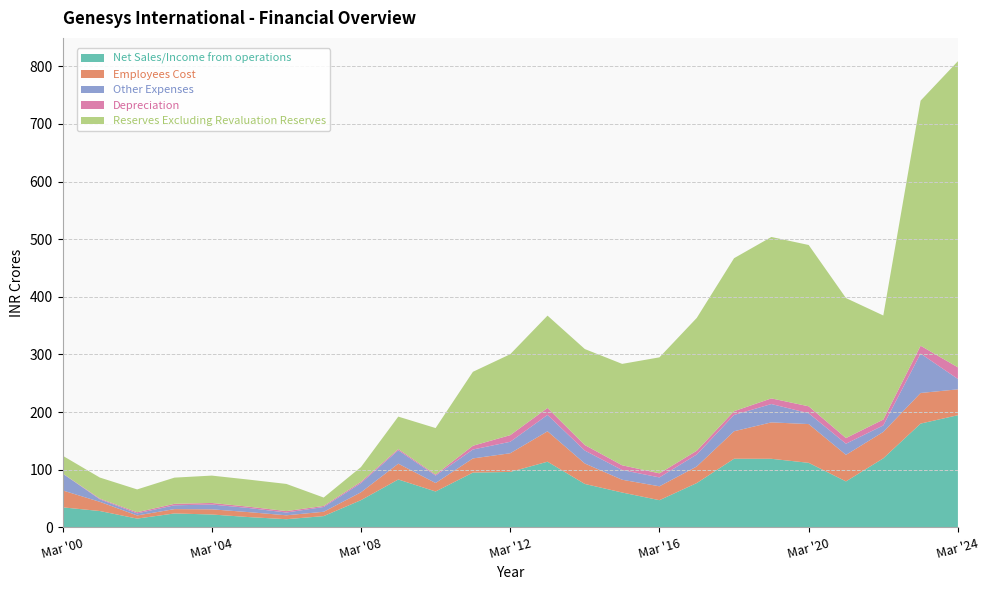

Reading right to left, transcribe all the data shown in this chart.

Net Sales/Income from operations: 194.5	179.9	119.6	79.6	111.8	118.8	118.9	76.7	47.0	60.3	75.1	113.8	96.0	94.8	62.1	82.9	47.0	19.3	13.9	17.6	22.1	23.9	15.0	28.1	34.5
Employees Cost: 44.9	53.1	45.8	46.1	67.3	63.2	47.7	28.8	24.1	22.2	35.5	52.8	32.4	24.6	14.7	27.4	13.6	7.5	6.8	8.6	9.0	7.5	5.5	16.0	29.4
Other Expenses: 17.9	68.4	11.3	19.3	18.8	31.9	28.3	20.8	15.4	16.8	22.4	28.4	19.9	15.4	12.9	23.2	15.9	8.3	4.8	7.2	8.3	6.6	3.6	4.3	29.4
Depreciation: 20.2	13.7	10.2	9.8	12.1	9.8	6.5	6.6	7.0	8.3	9.6	12.1	11.5	6.5	1.8	2.2	2.2	1.9	2.5	2.3	2.8	2.6	2.0	1.2	0.2
Reserves Excluding Revaluation Reserves: 531.4	425.4	180.6	243.0	280.0	280.2	265.6	230.5	201.3	176.0	166.6	160.2	140.5	128.4	80.7	56.3	25.6	14.5	47.1	47.0	47.5	45.4	39.6	36.5	30.8